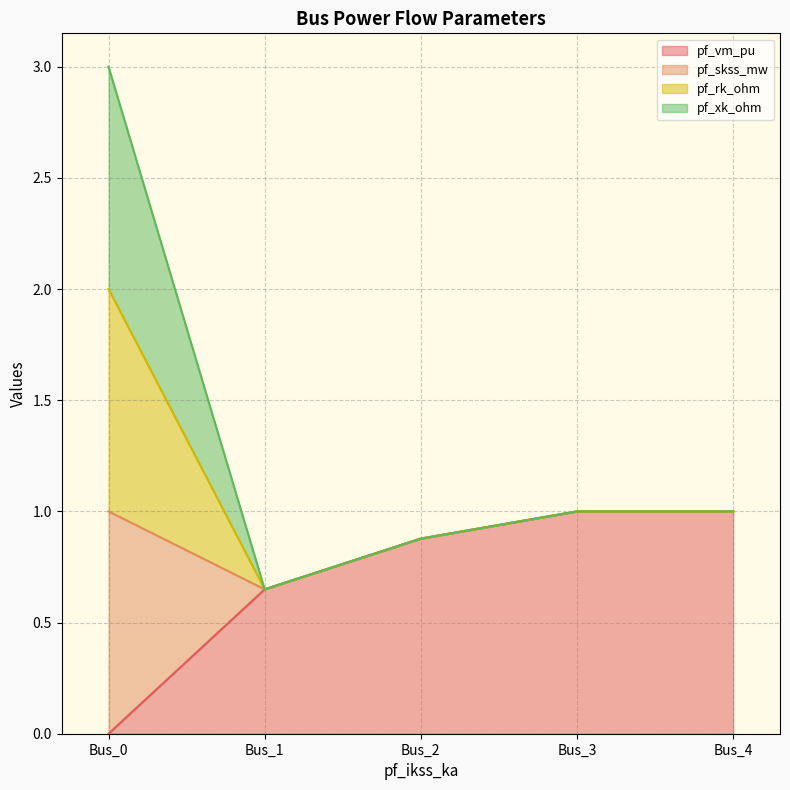

The pf_skss_mw series shows 0.6 at Bus_4. True or false?

False